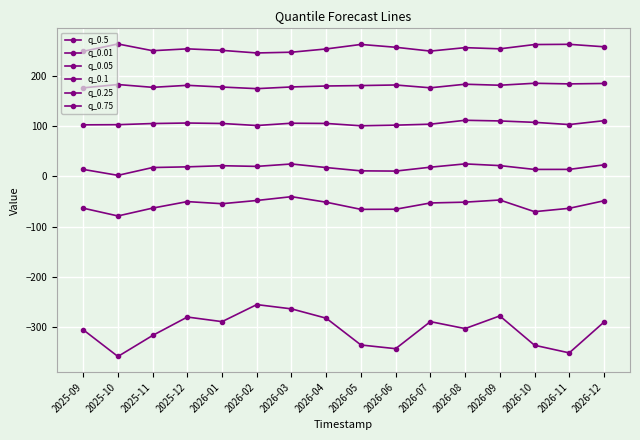

Does the chart have visible grid lines?

Yes